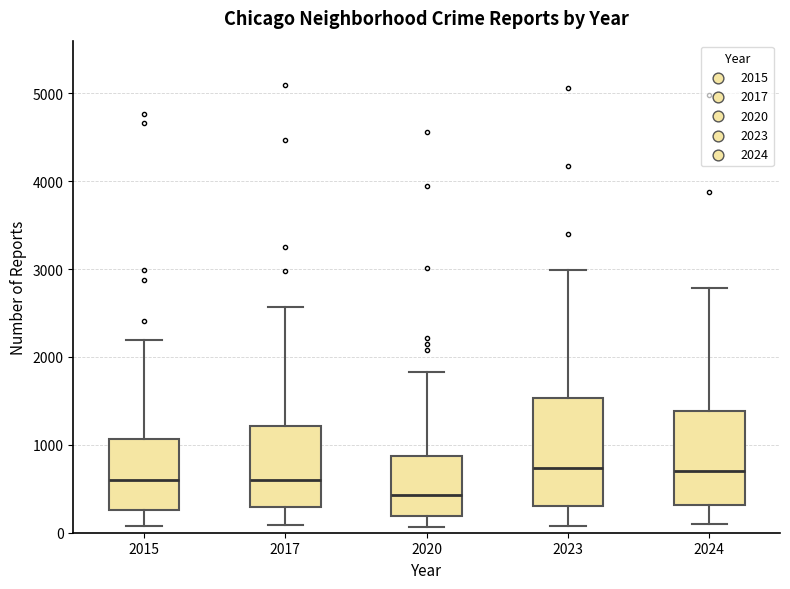

Where does the upper whisker of the box at x = 2015 end on the y-axis? The values are not printed on the chart, so give them approximately, as read against the axis.

2200